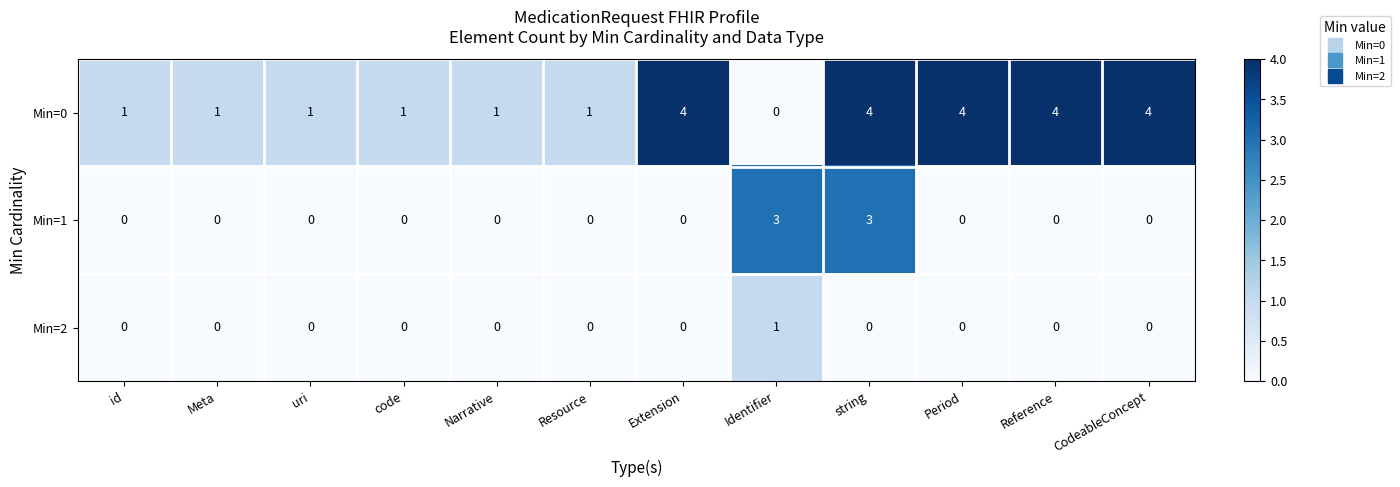

How many Min=2 values are between 0 and 1?

12